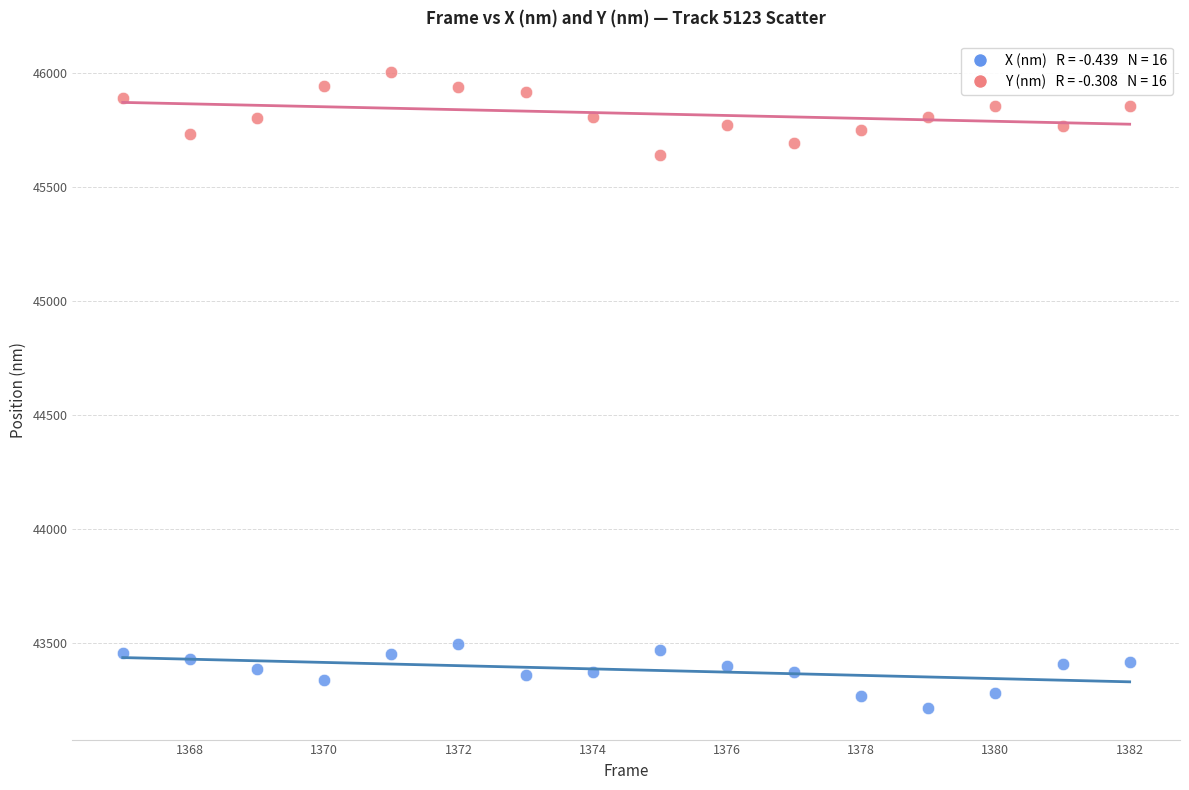

Across all series, what Y value is closest to 44607?

45639.7